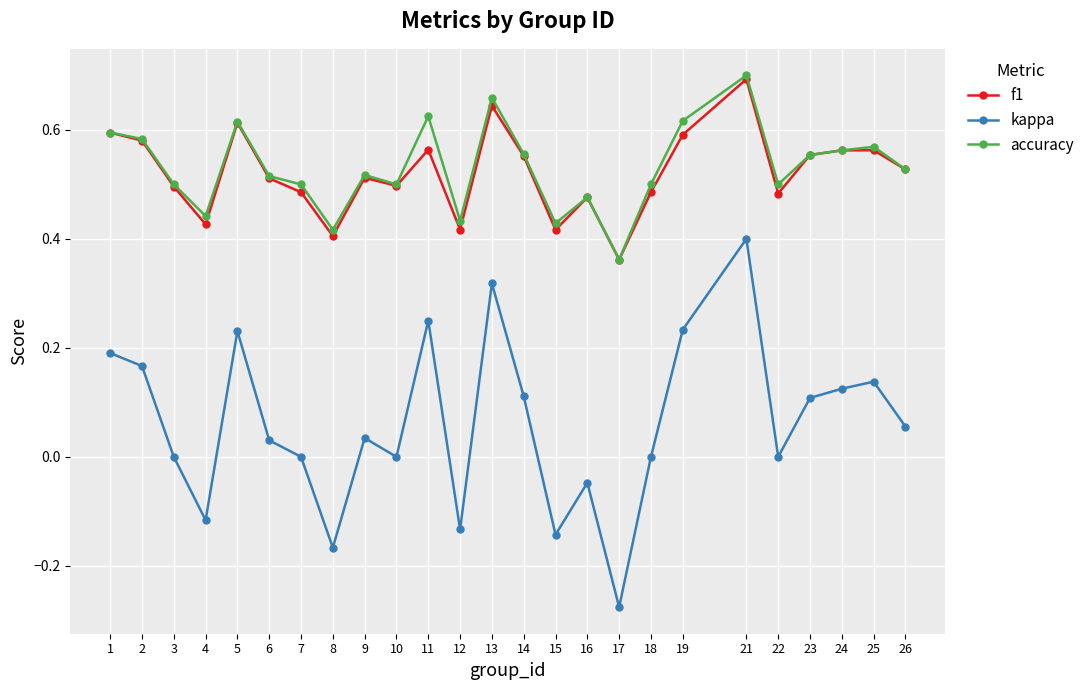

True or false: kappa and f1 intersect in this chart.

False